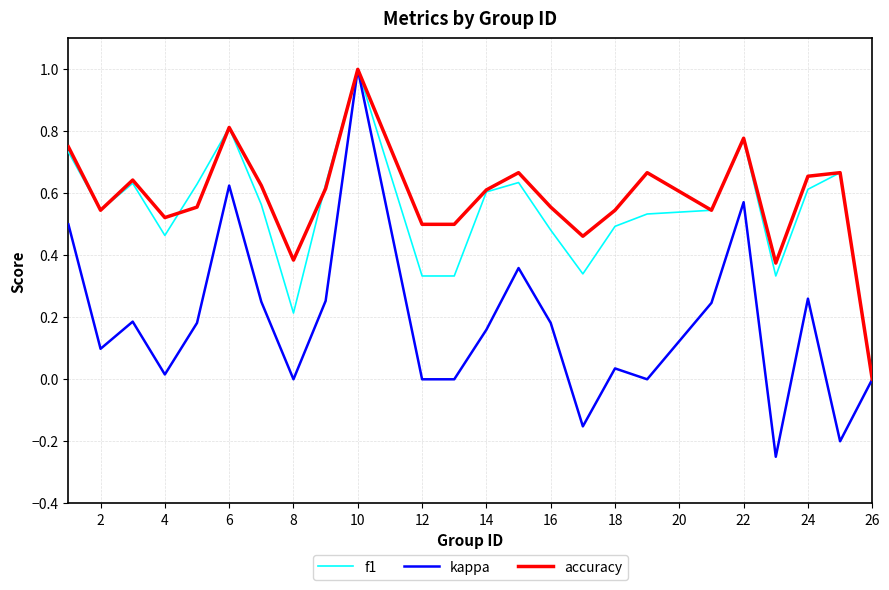

Which series has the widest spread of values?

kappa